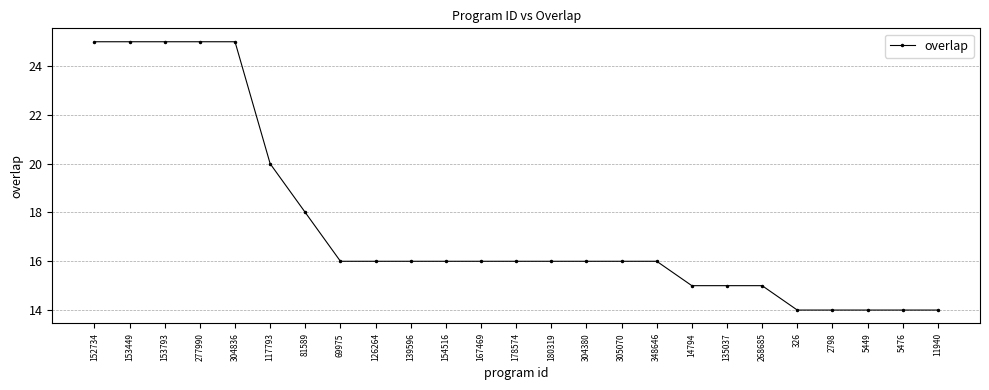

What is the label of the 18th point from the left?

14794